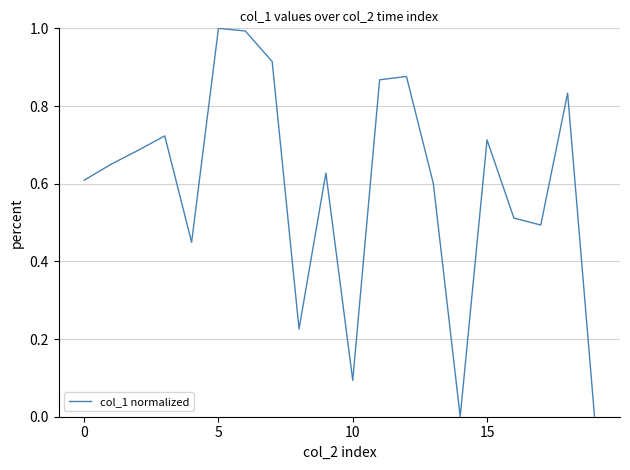

How many interior local valleys (lower than both neighbors) does the data have?

5